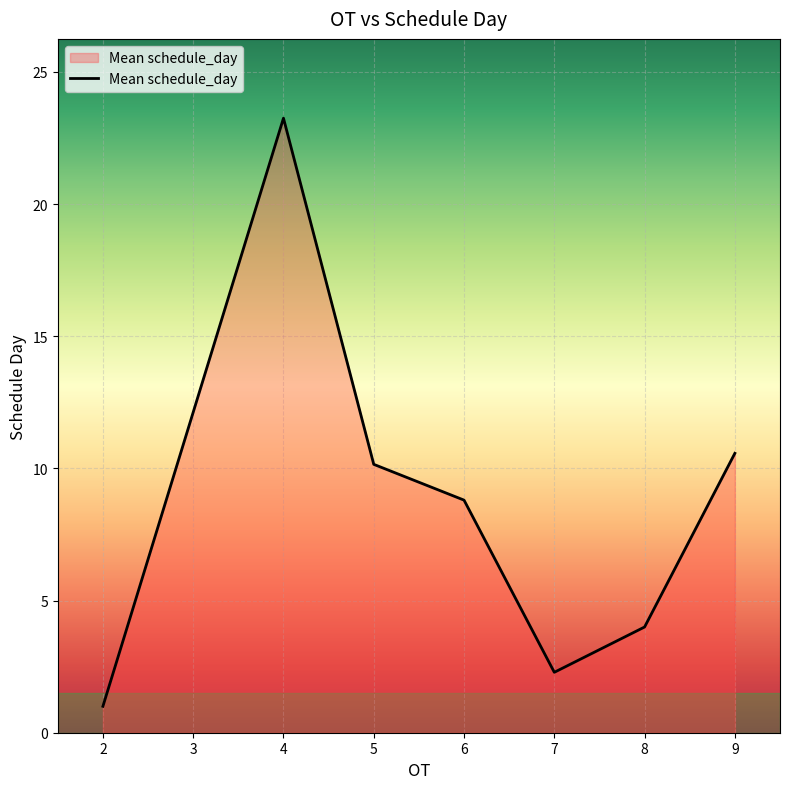

Approximately how many times larger is the value at 8 compared to 6?

0.5